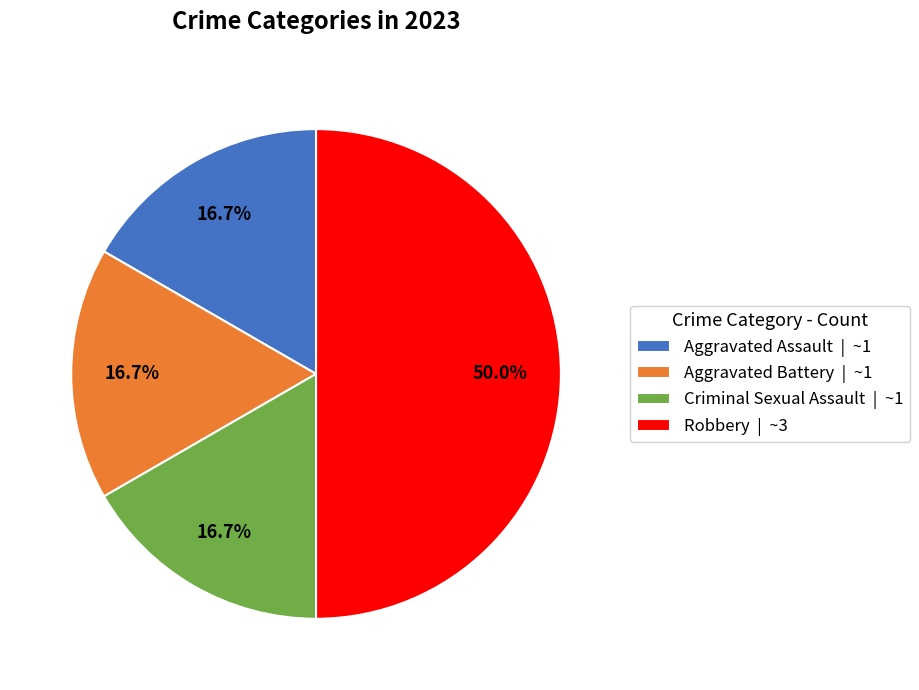

What is the ratio of the value at Robbery | ~3 to the value at Aggravated Battery | ~1?

3.0